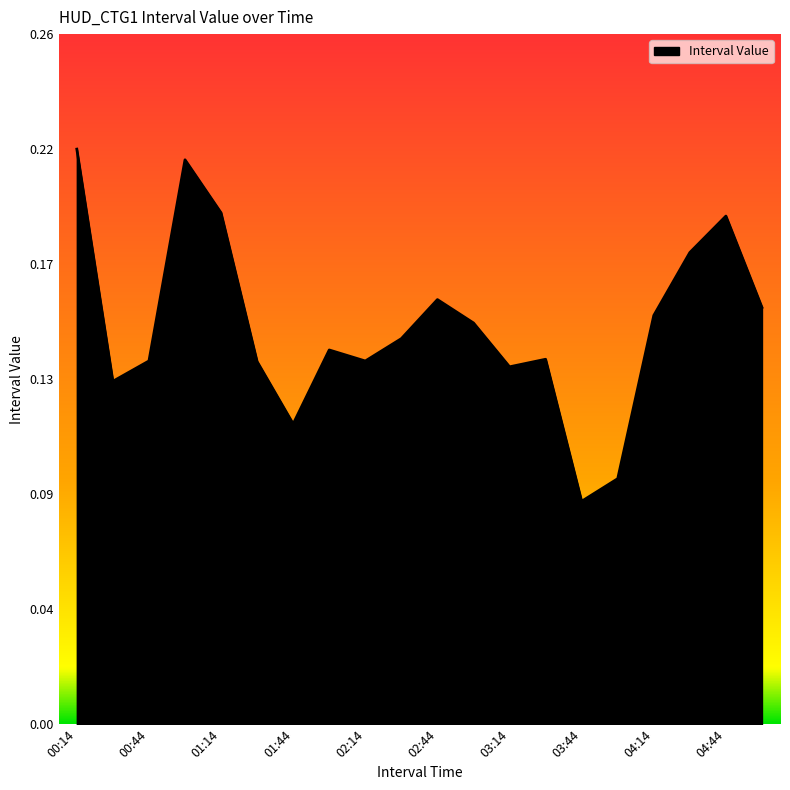

Does the chart have visible grid lines?

No